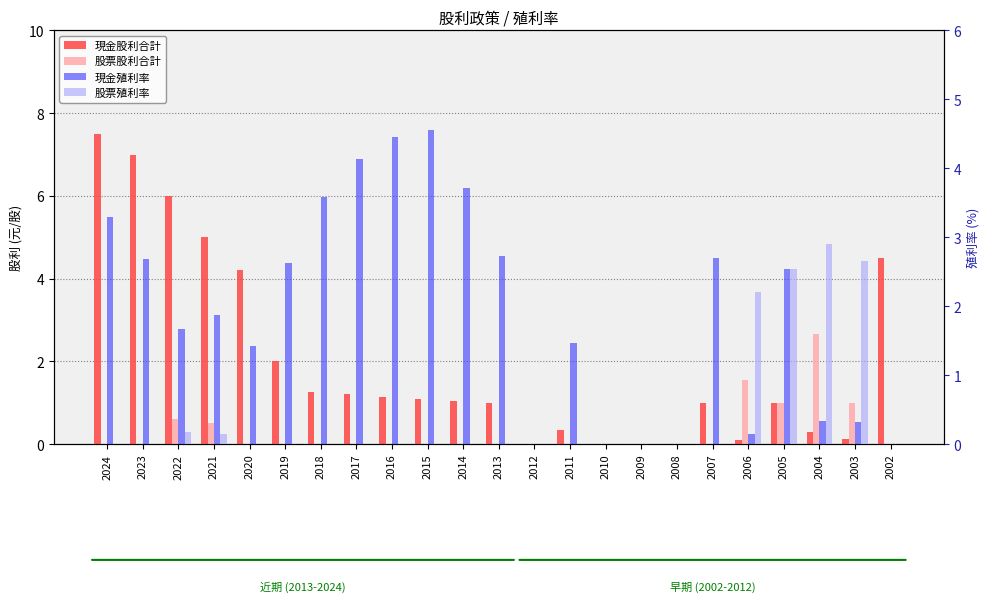

At how many categories does at least one series exceed 1?

19